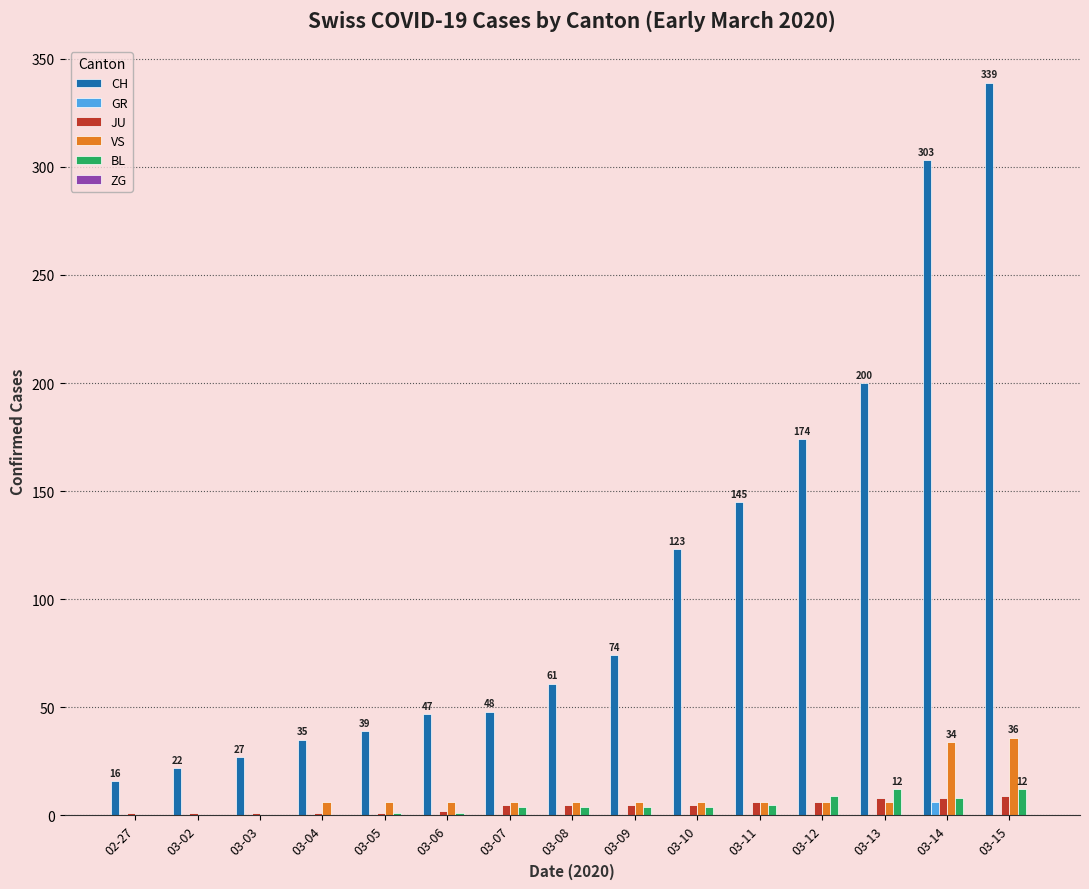

Between 03-02 and 03-09, which series saw the biggest shift?

CH